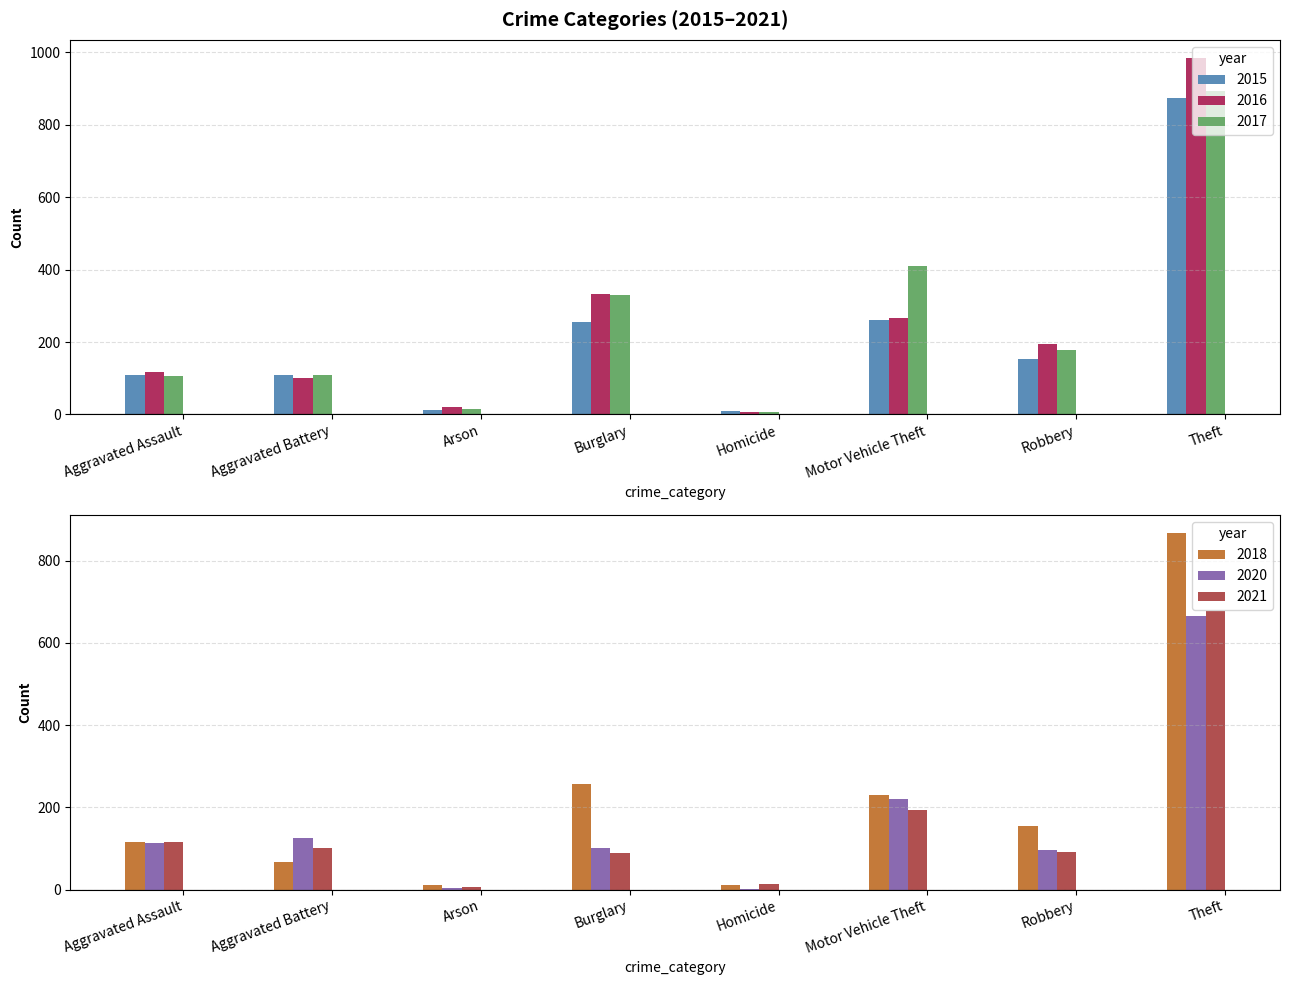

The 2016 series shows 102 at Aggravated Battery. True or false?

True